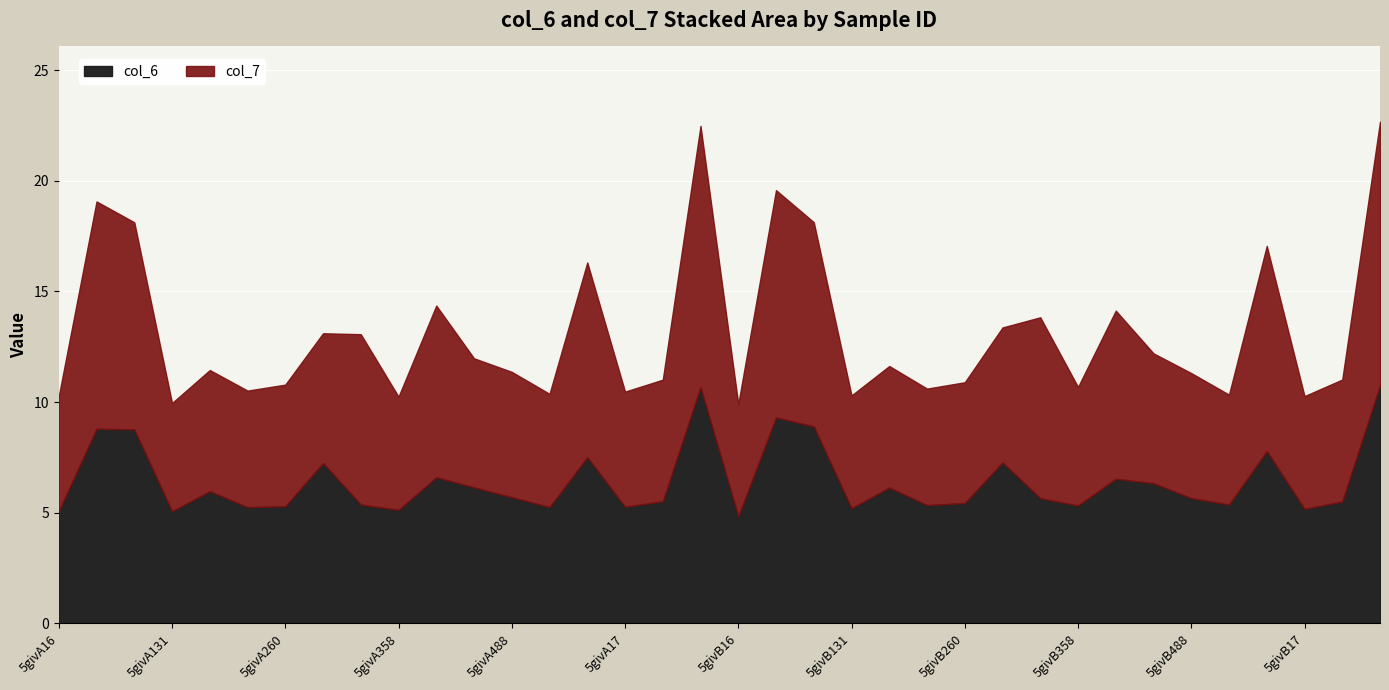

What is the greatest value displayed?

11.9